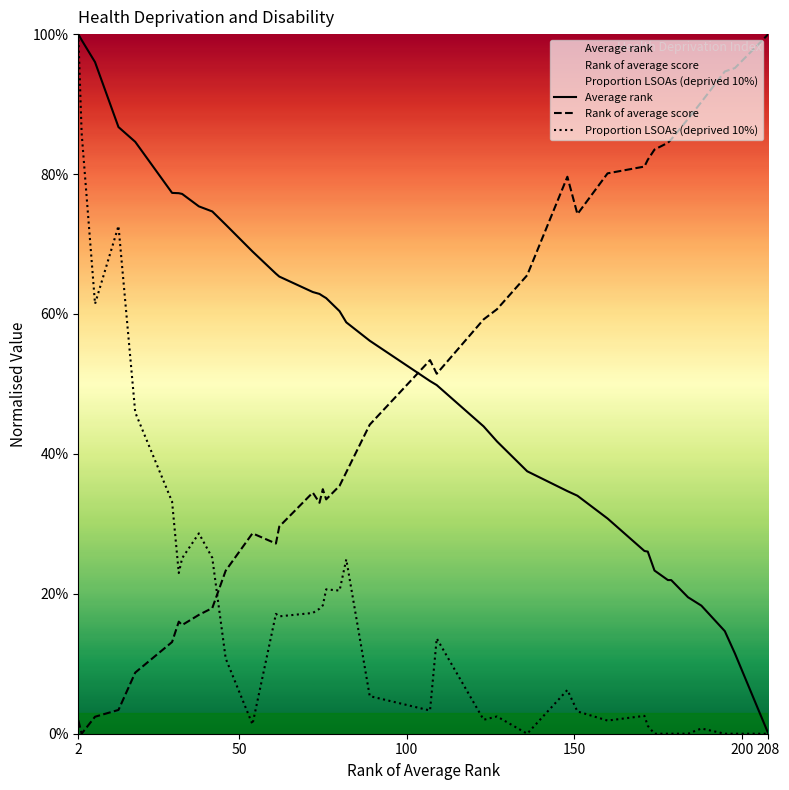

Does the chart display data point markers on the line(s)?

No